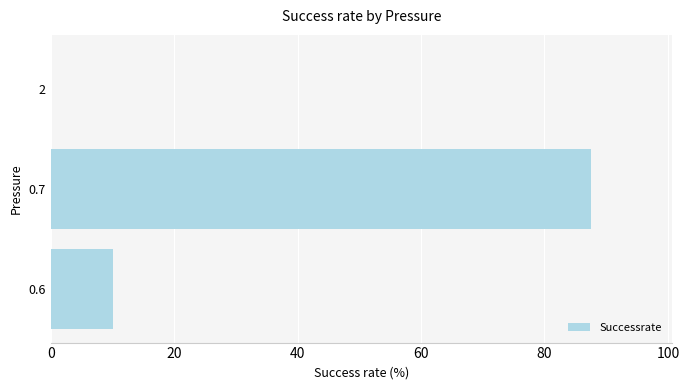

Which has a higher value, 2 or 0.7?

0.7